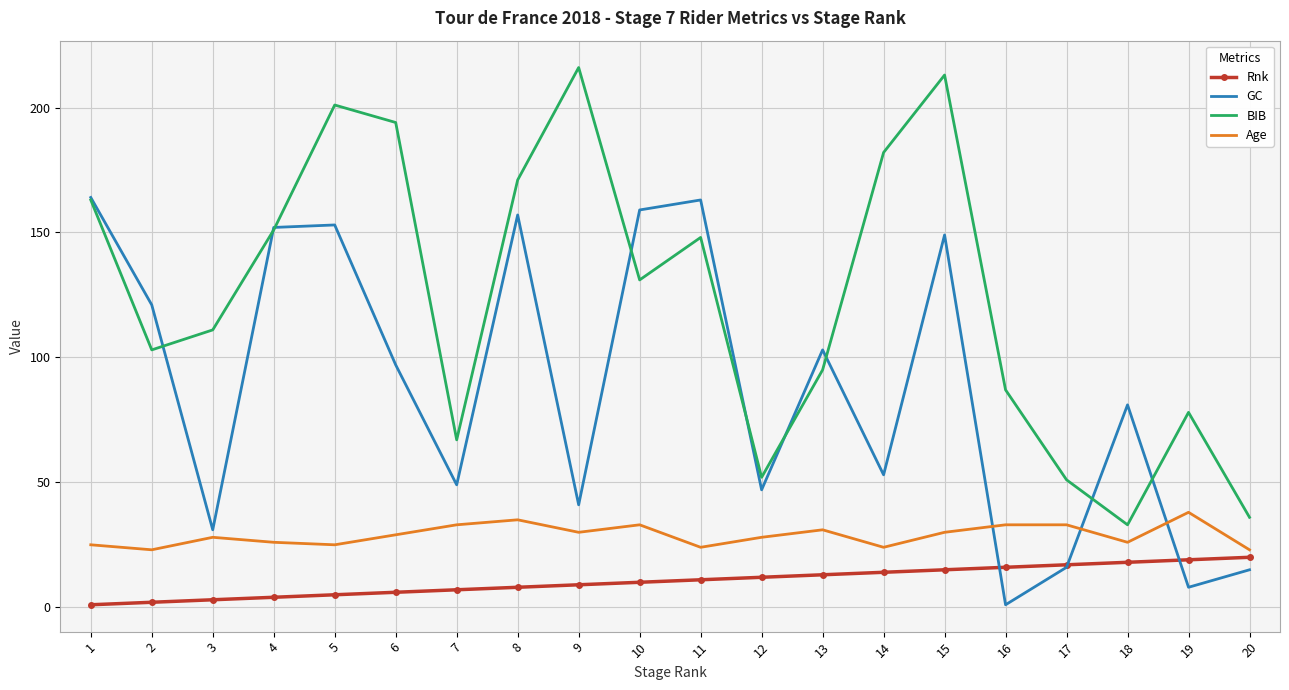

True or false: BIB and Rnk intersect in this chart.

False